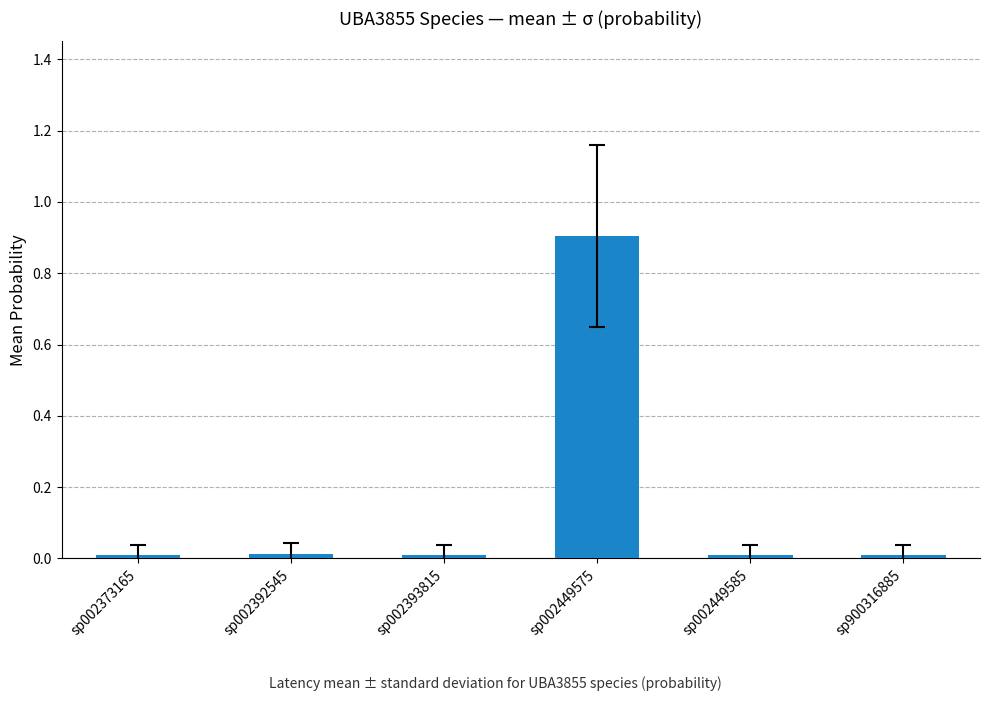

The value at sp002449575 is 1.3. True or false?

False